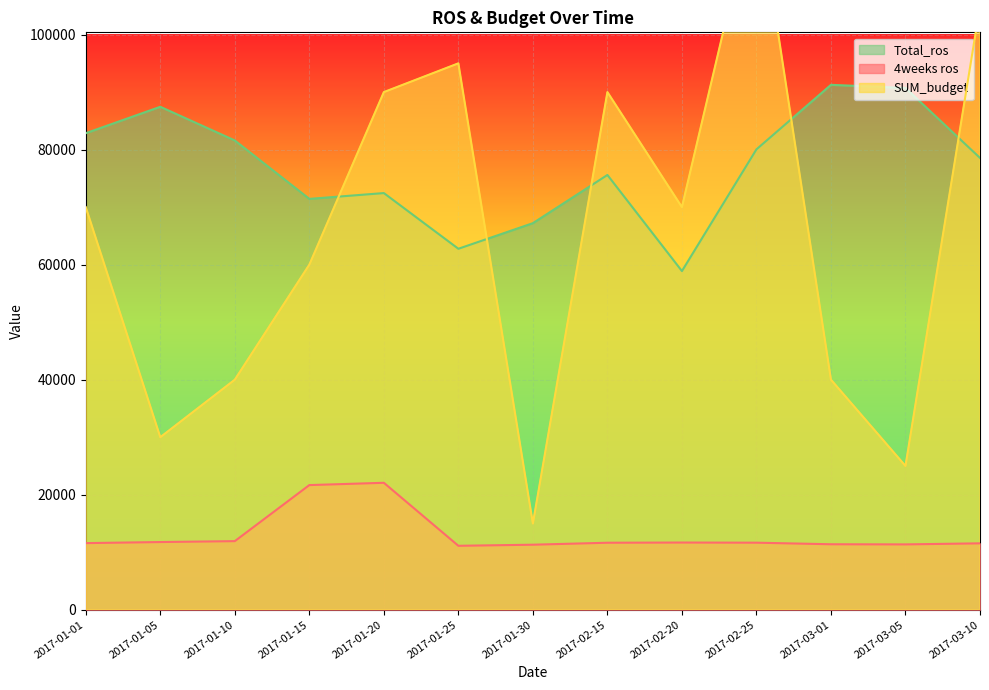

Between 2017-01-25 and 2017-01-30, which series saw the biggest shift?

SUM_budget